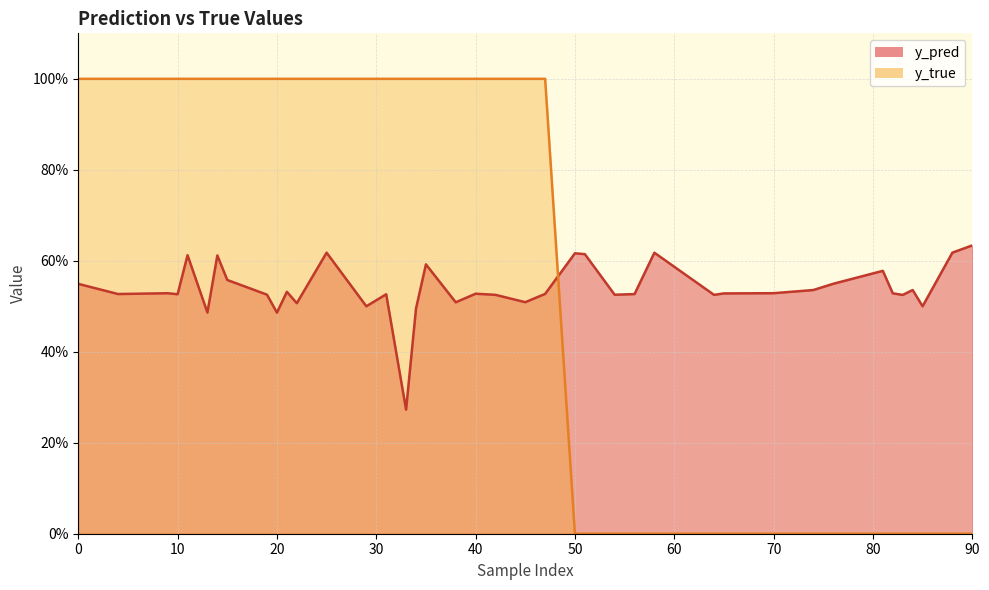

True or false: y_pred has more than 2 points higher than both neighbors.

True